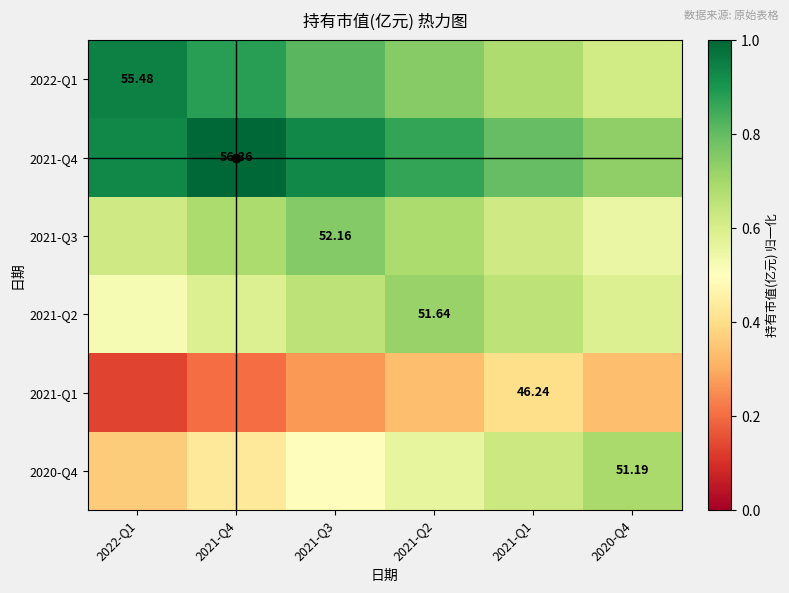

At which category does the chart reach its minimum across all series?

2022-Q1